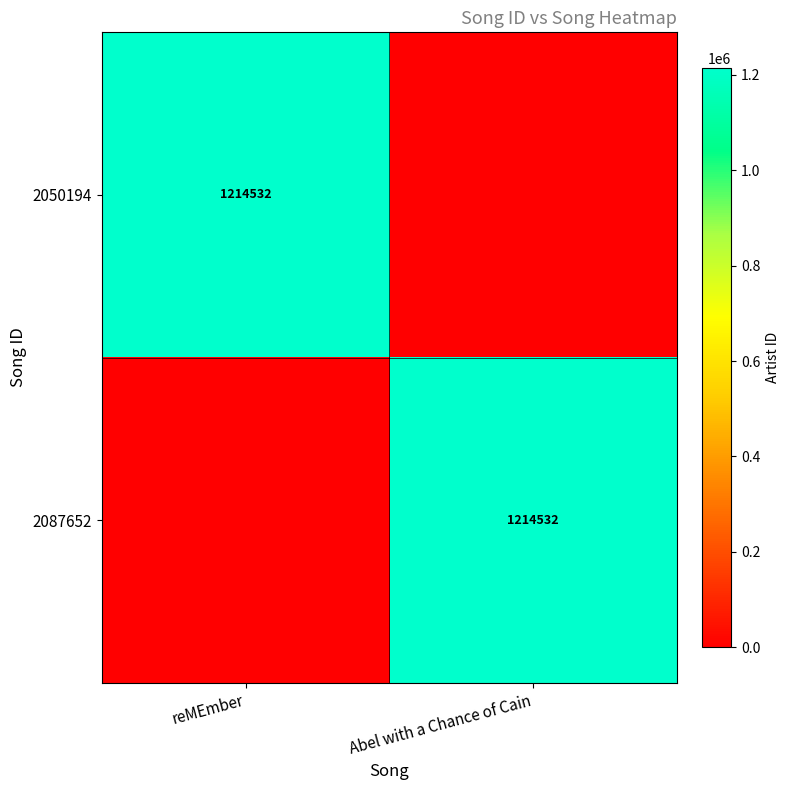

The value of 2087652 at Abel with a Chance of Cain is 1702597. True or false?

False